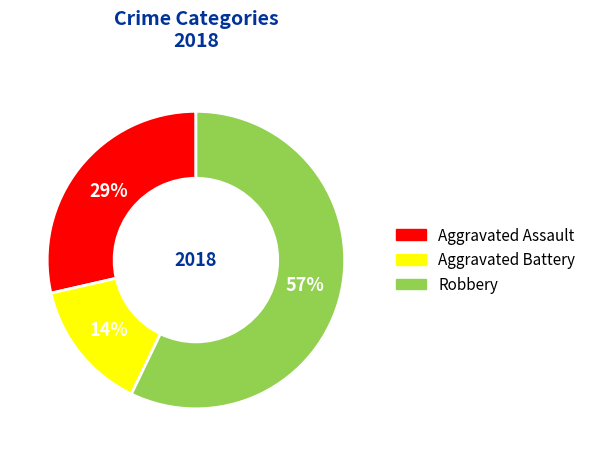

How many slices are in this pie chart?

3